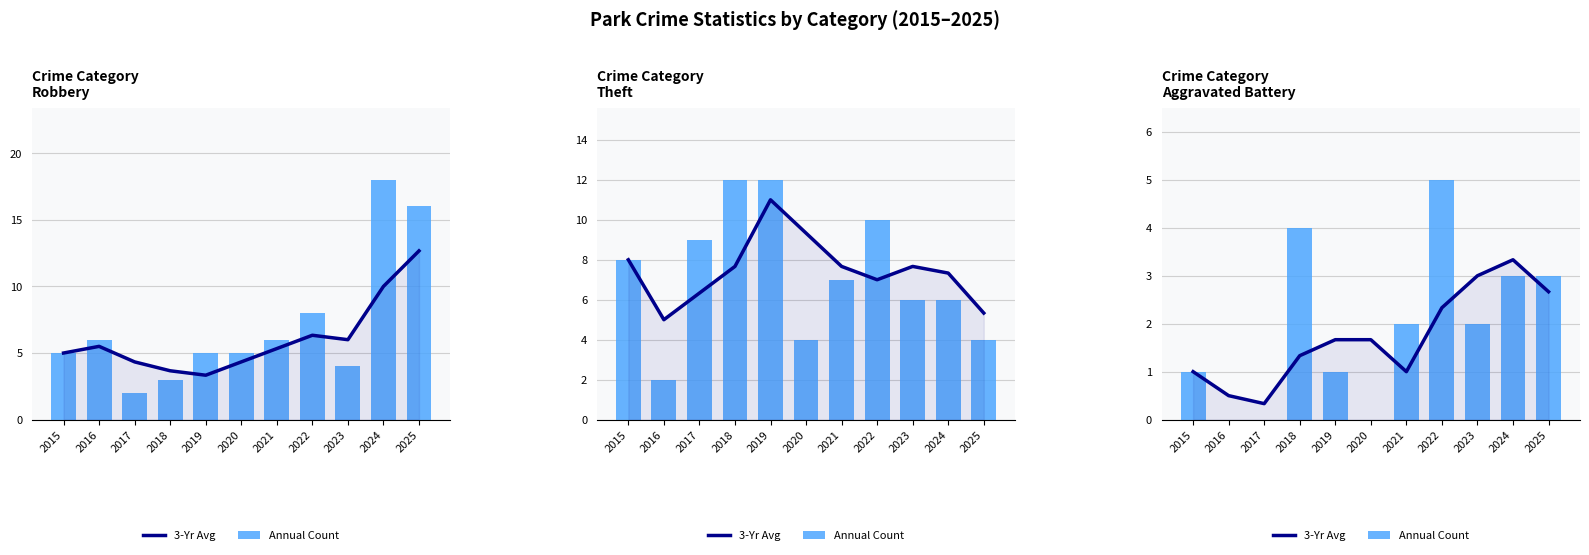

What are all the series names shown in the legend?

3-Yr Avg, Annual Count